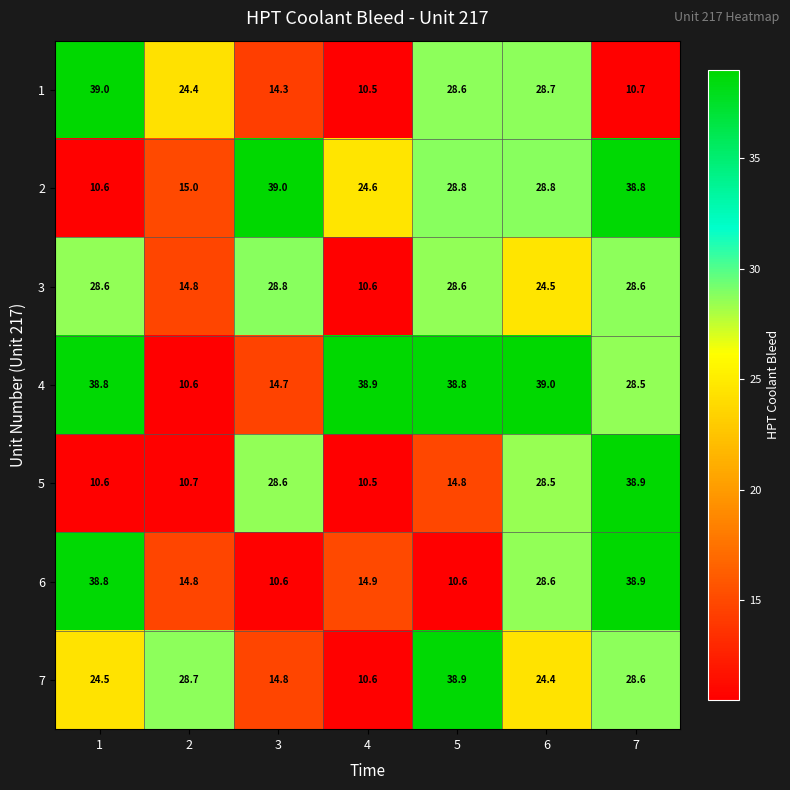

What is the difference between the highest and lowest values at 1?

28.4